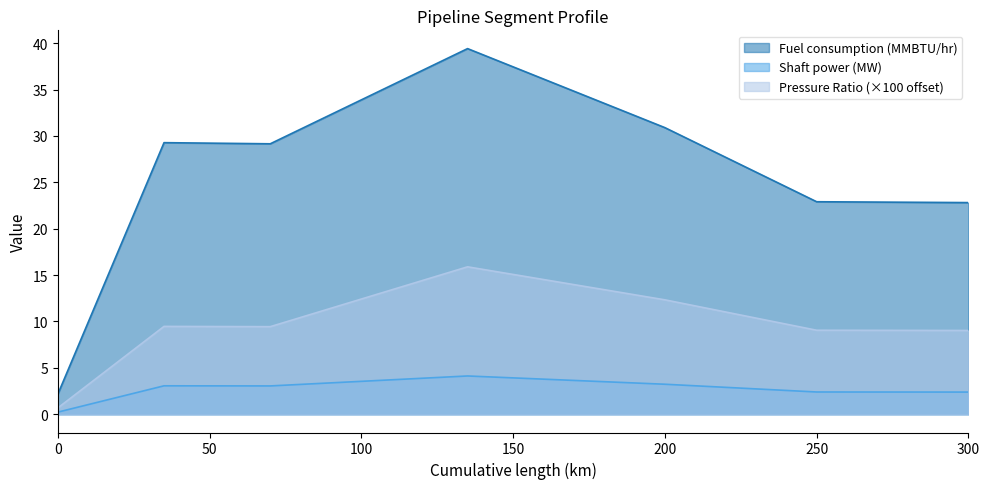

Count the number of categories in the chart.

7